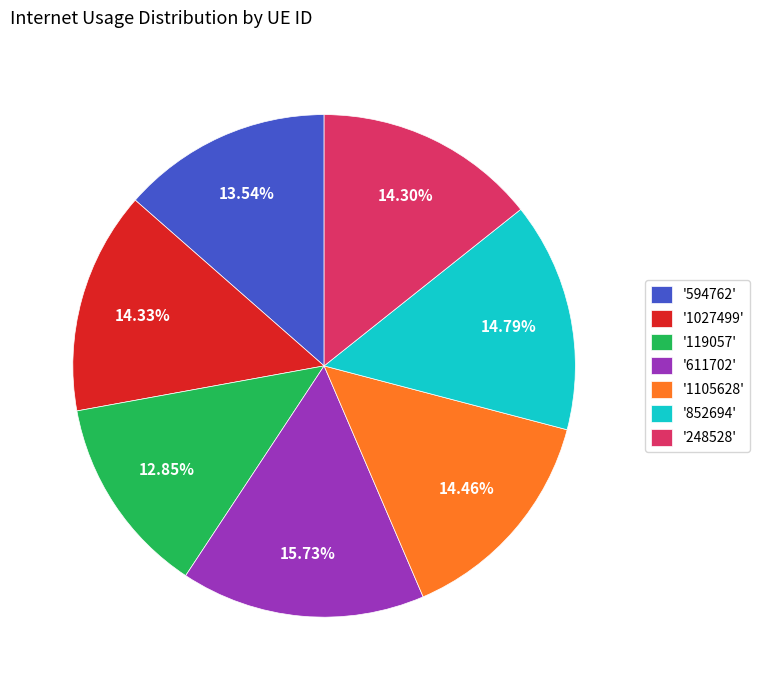

Does any single category account for the majority?

No